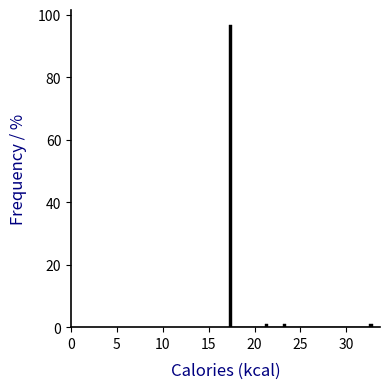

Around what value on the x-axis is the tallest bar? Give the approximate position of its centre, as read against the axis.

17.5